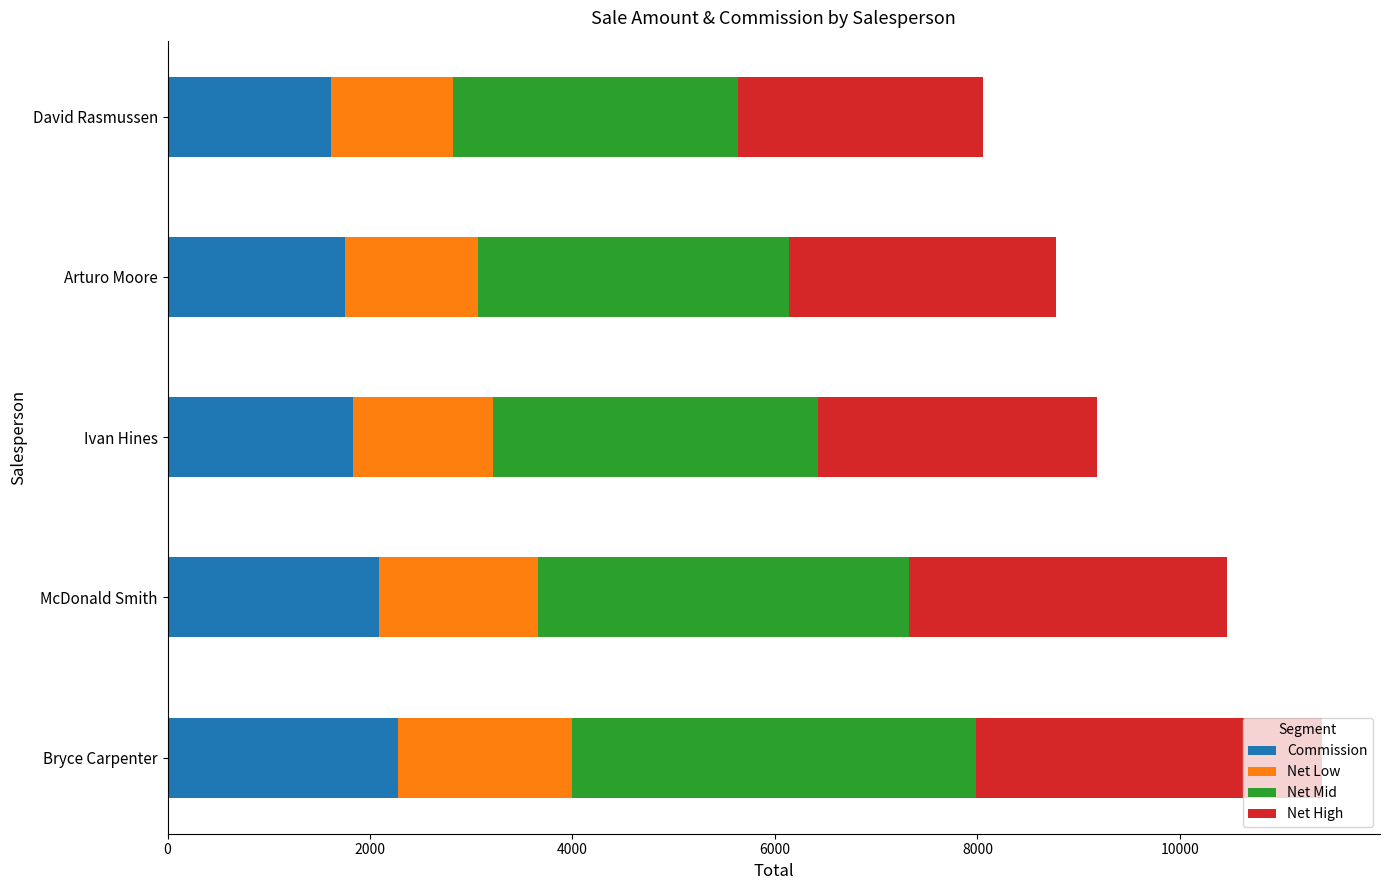

The value of Commission at Arturo Moore is 2720.0. True or false?

False